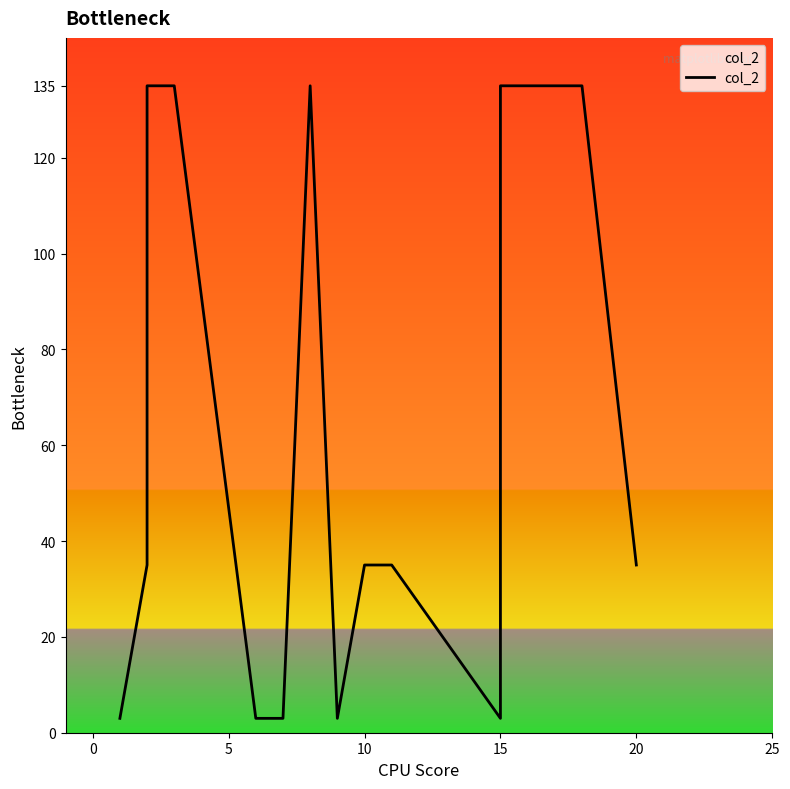

The value at 15 is 135. True or false?

True